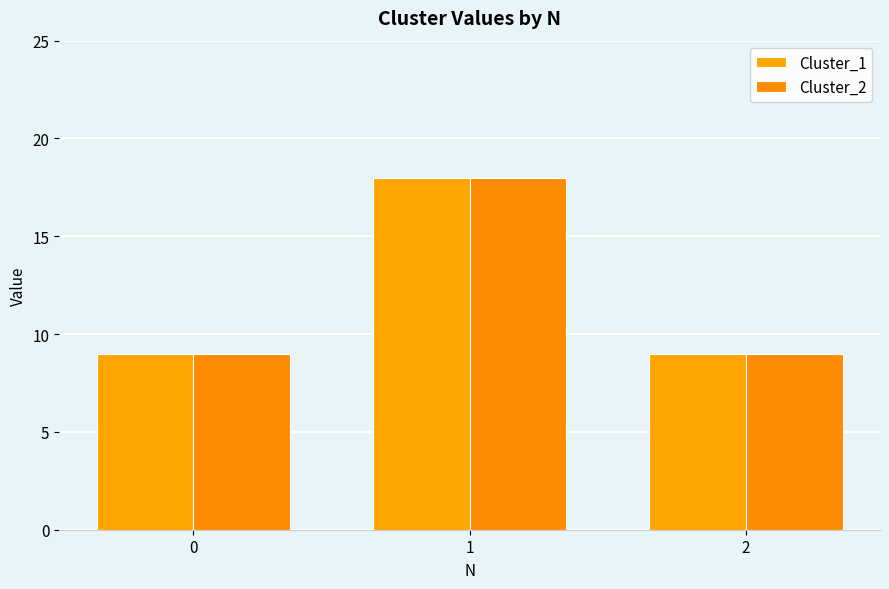

What is the value of the Cluster_1 bar at the 3rd from the left?

9